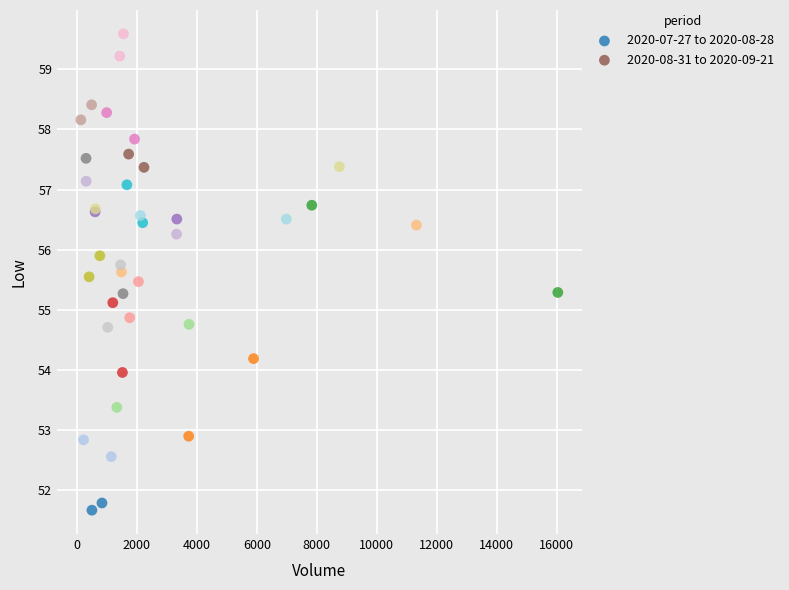

Which series contains the lowest Y value?

2020-07-27 to 2020-08-28